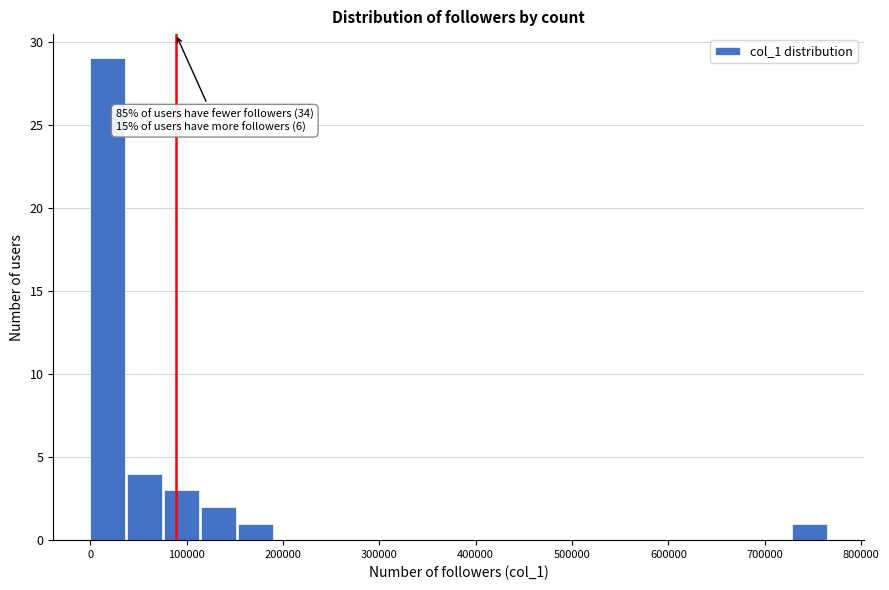

Around what value on the x-axis is the tallest bar? Give the approximate position of its centre, as read against the axis.

20000